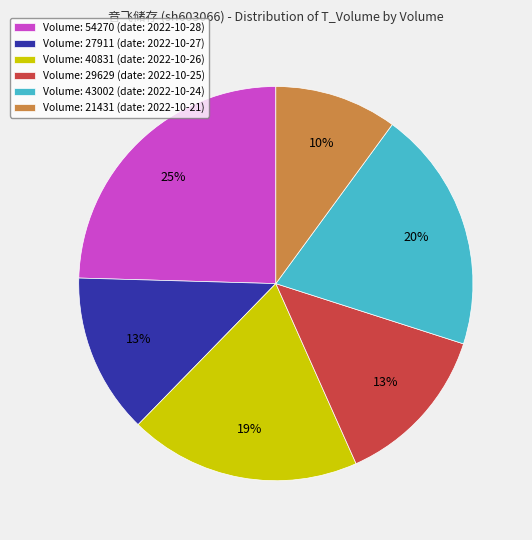

What percentage is the Volume: 21431 (date: 2022-10-21) slice, to the nearest percent?

10%